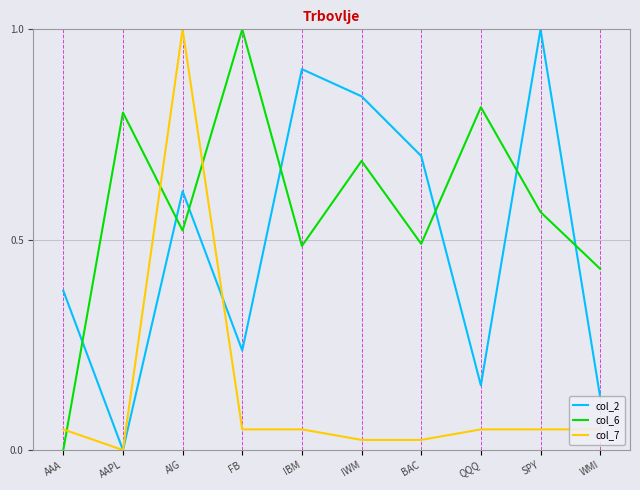

Count the number of categories in the chart.

10